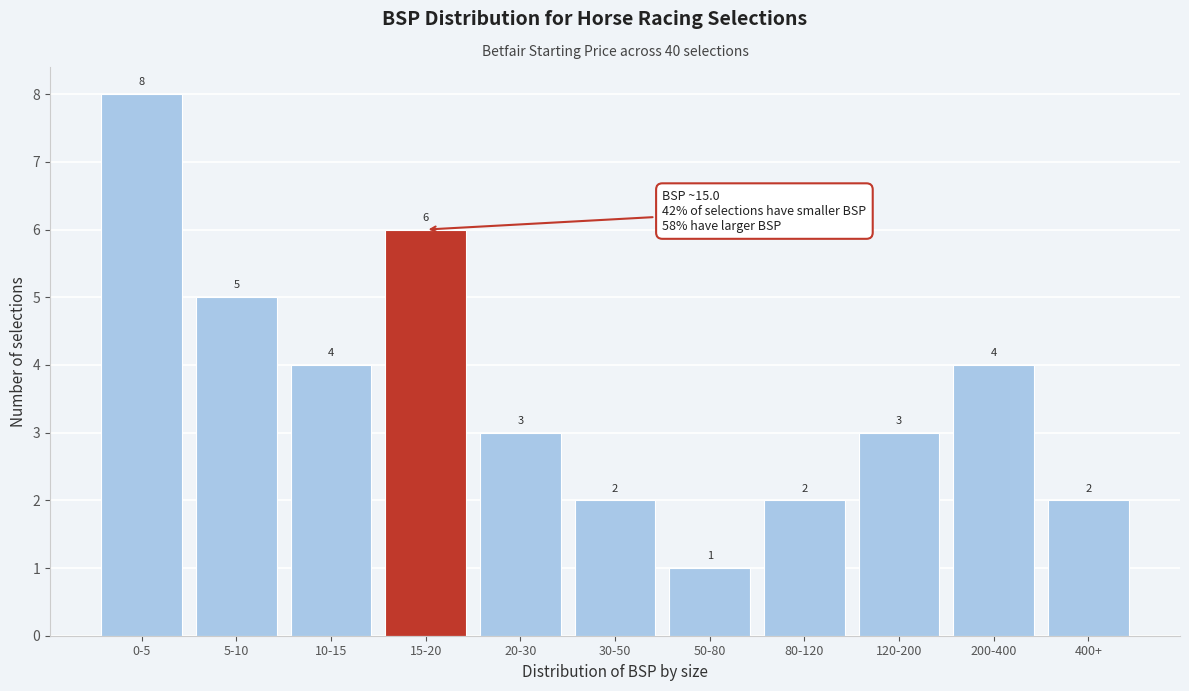

Reading left to right, transcribe all the data shown in this chart.

0-5=8	5-10=5	10-15=4	15-20=6	20-30=3	30-50=2	50-80=1	80-120=2	120-200=3	200-400=4	400+=2